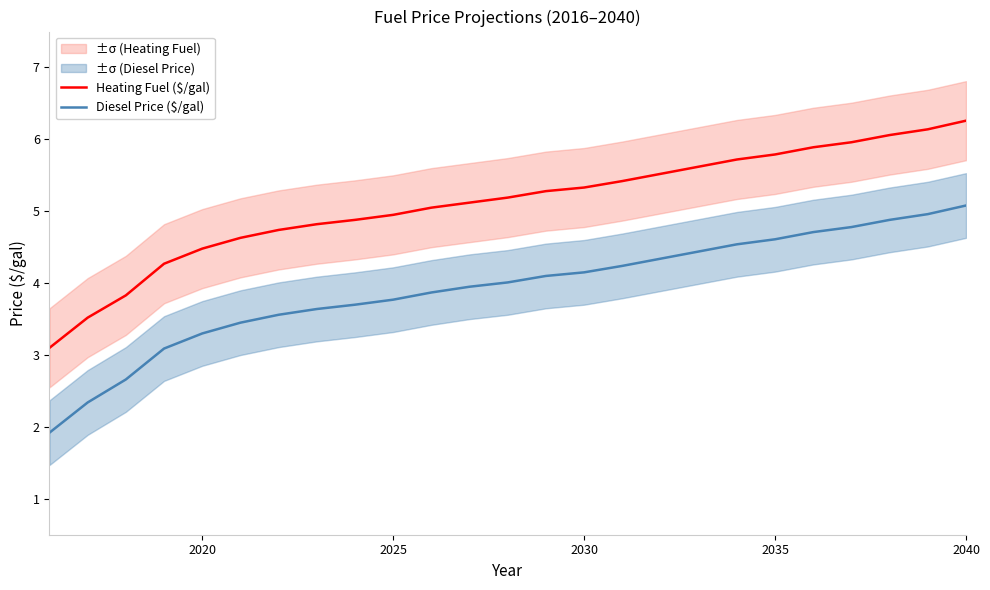

What is the minimum value for Diesel Price ($/gal)?

1.9